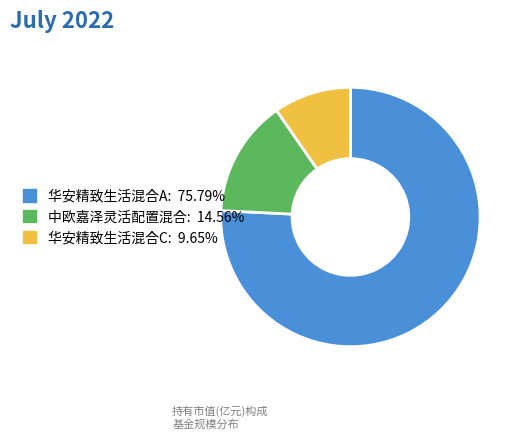

Is the sum of 中欧嘉泽灵活配置混合 and 华安精致生活混合A greater than half?

Yes